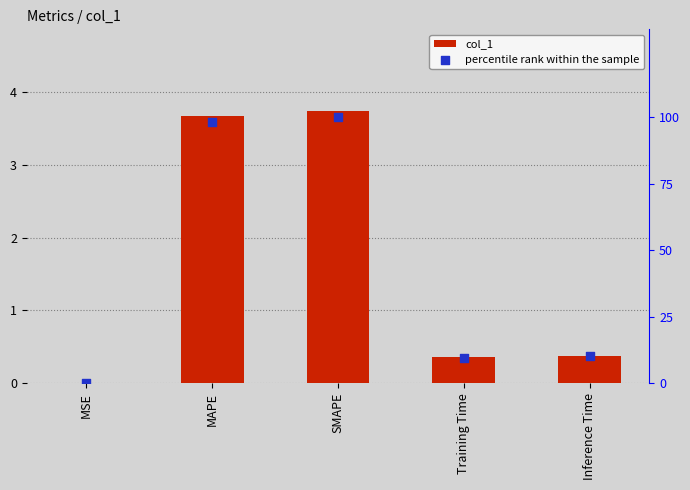

Which series has the widest spread of Y values?

percentile rank within the sample